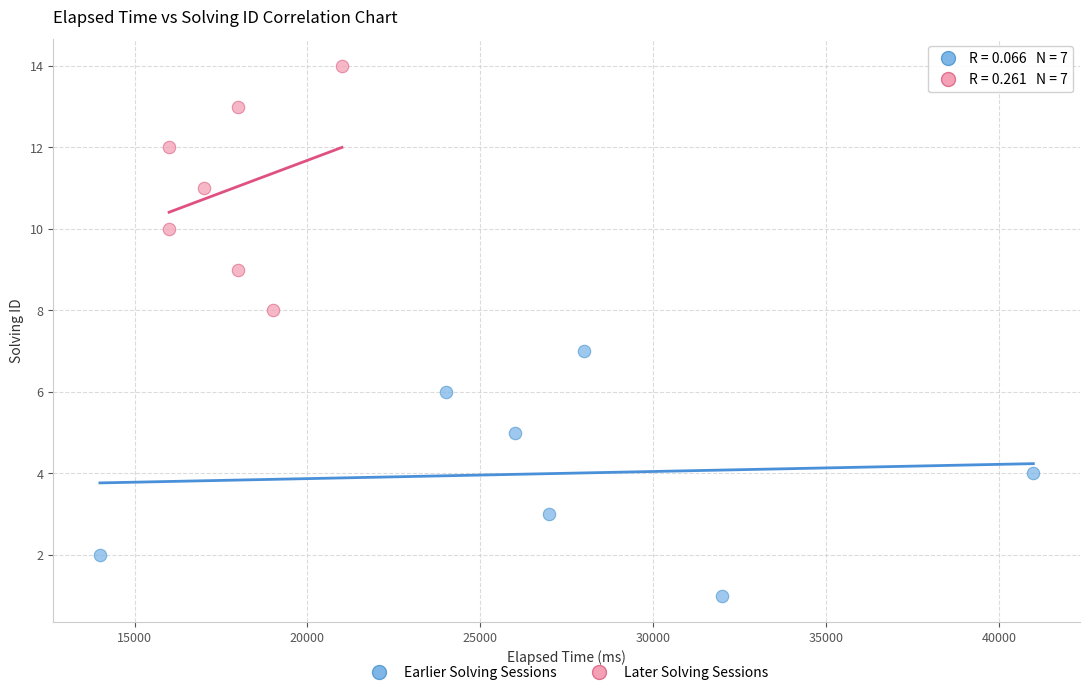

Which series reaches the minimum Y coordinate?

Earlier Solving Sessions